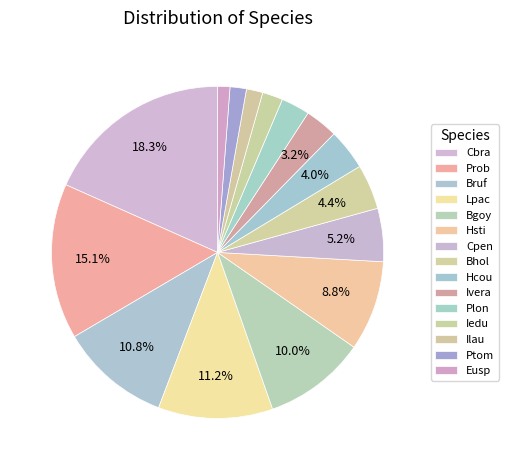

To the nearest percent, what is the difference between the largest and smallest slice percentages?

17%